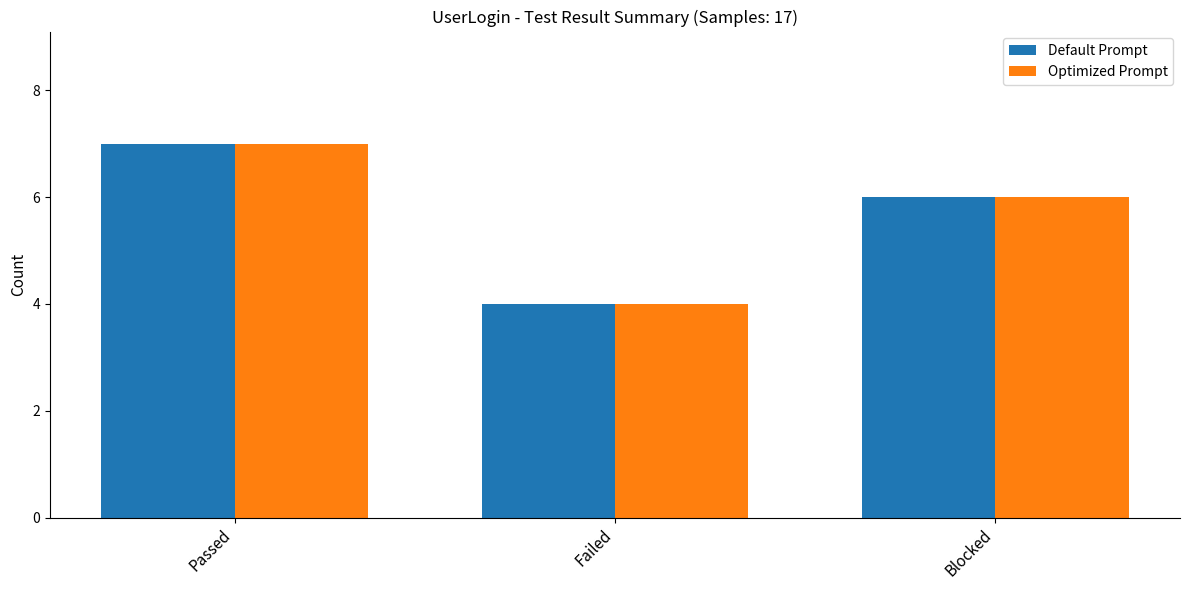

What are all the series names shown in the legend?

Default Prompt, Optimized Prompt